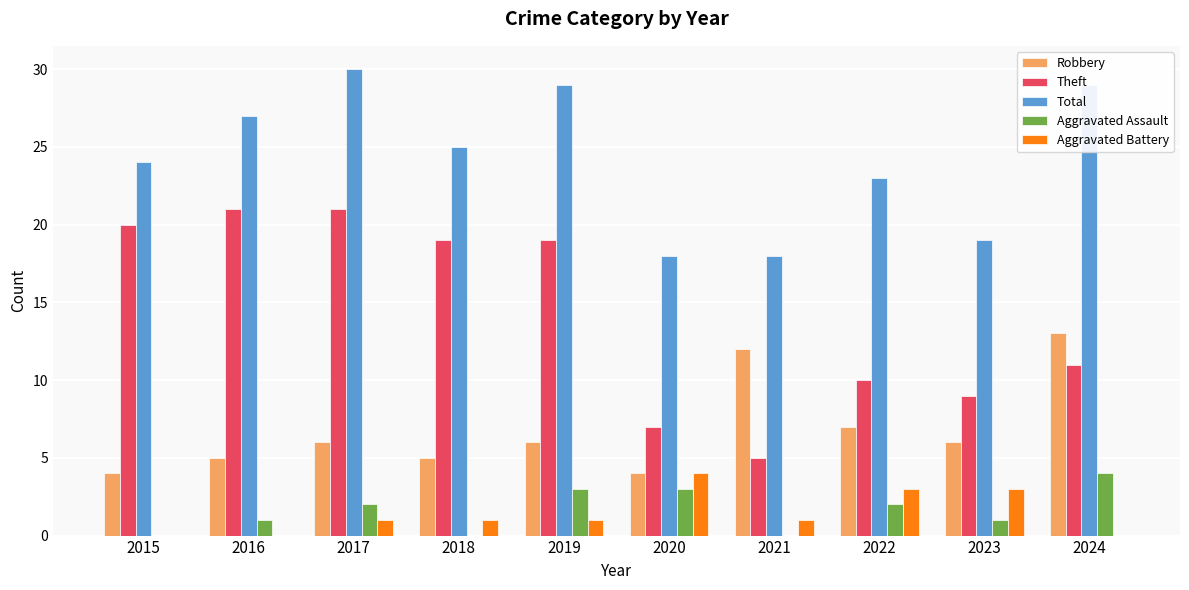

Reading right to left, transcribe all the data shown in this chart.

Robbery: 13	6	7	12	4	6	5	6	5	4
Theft: 11	9	10	5	7	19	19	21	21	20
Total: 29	19	23	18	18	29	25	30	27	24
Aggravated Assault: 4	1	2	0	3	3	0	2	1	0
Aggravated Battery: 0	3	3	1	4	1	1	1	0	0